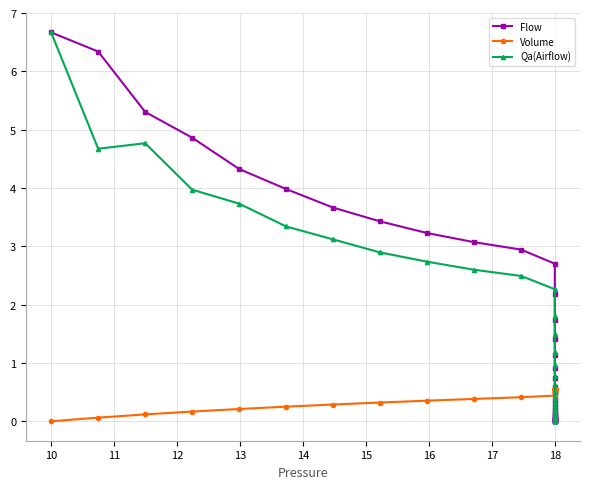

What are all the series names shown in the legend?

Flow, Volume, Qa(Airflow)